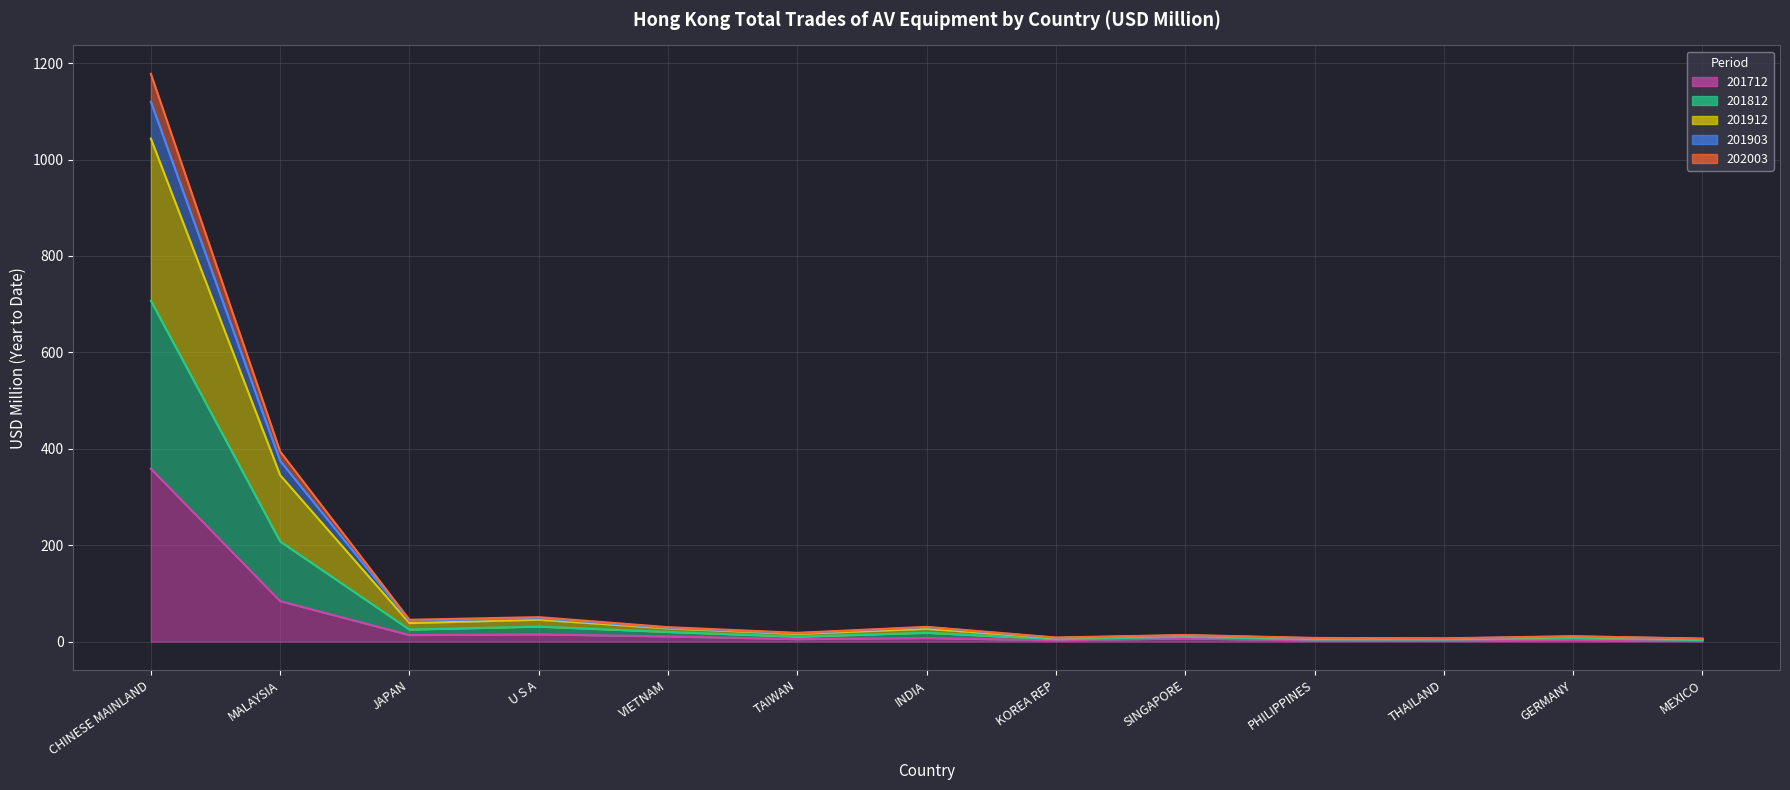

At which label does 202003 reach its peak?

CHINESE MAINLAND